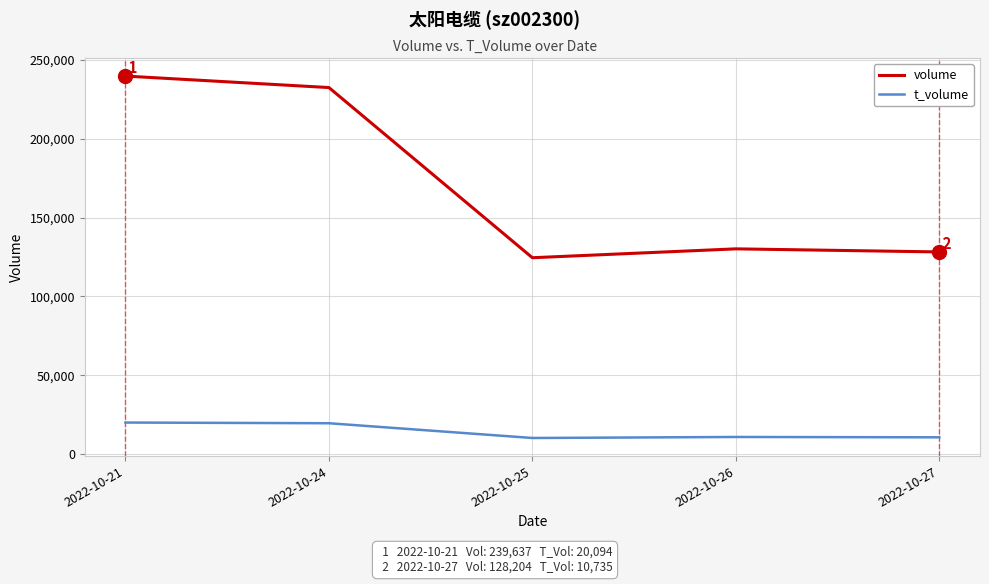

At 2022-10-26, list the series in order from smallest to largest.

t_volume, volume